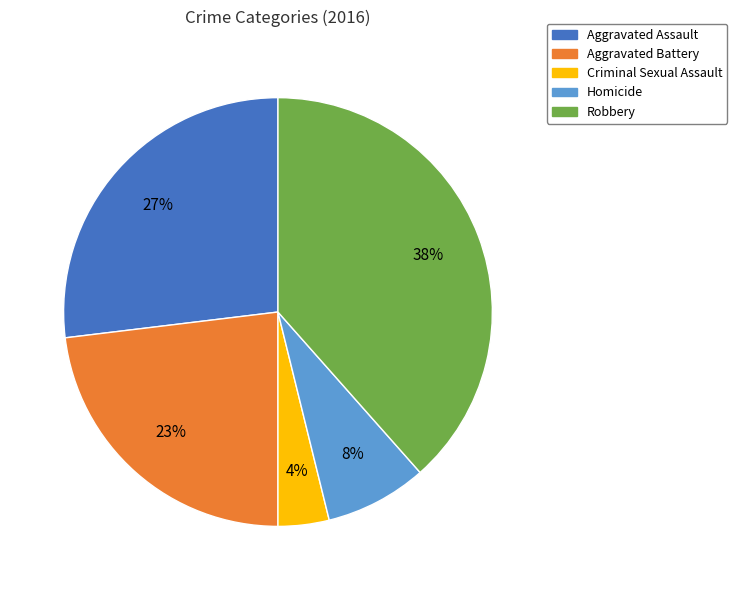

Which slice is the largest?

Robbery